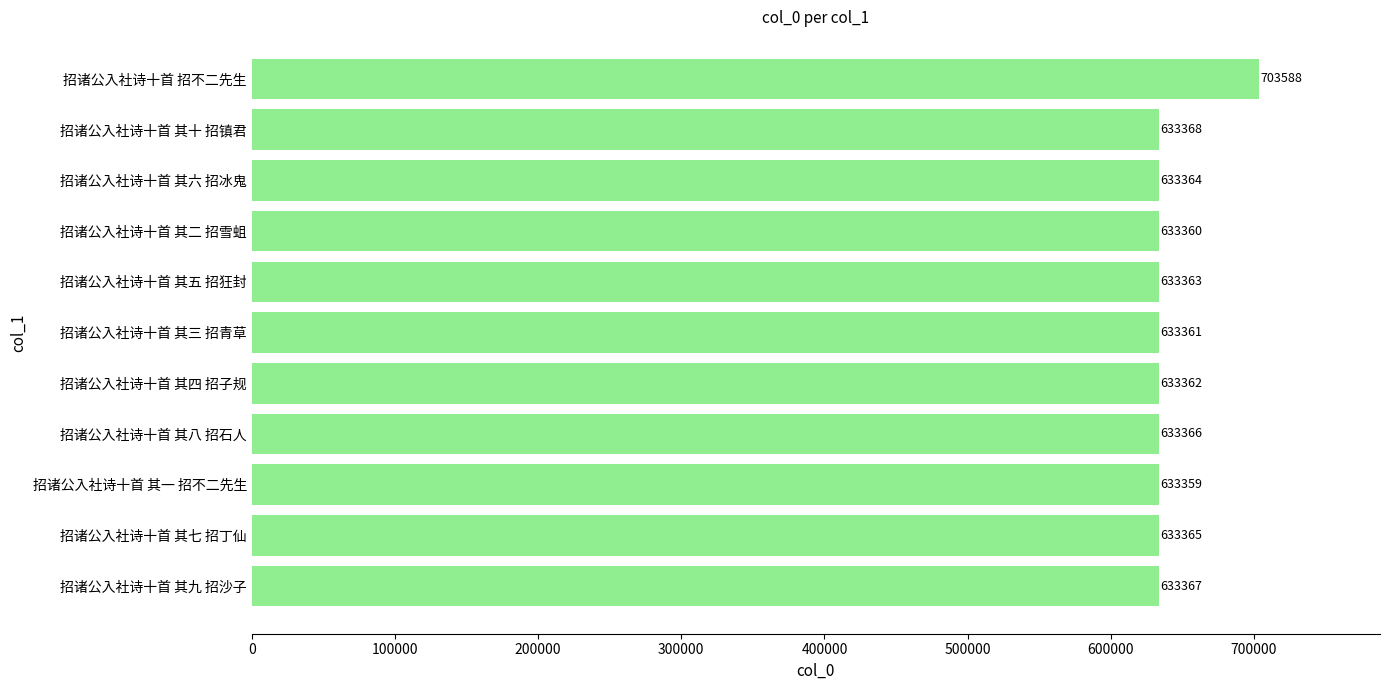

How many values are below 633364?

5